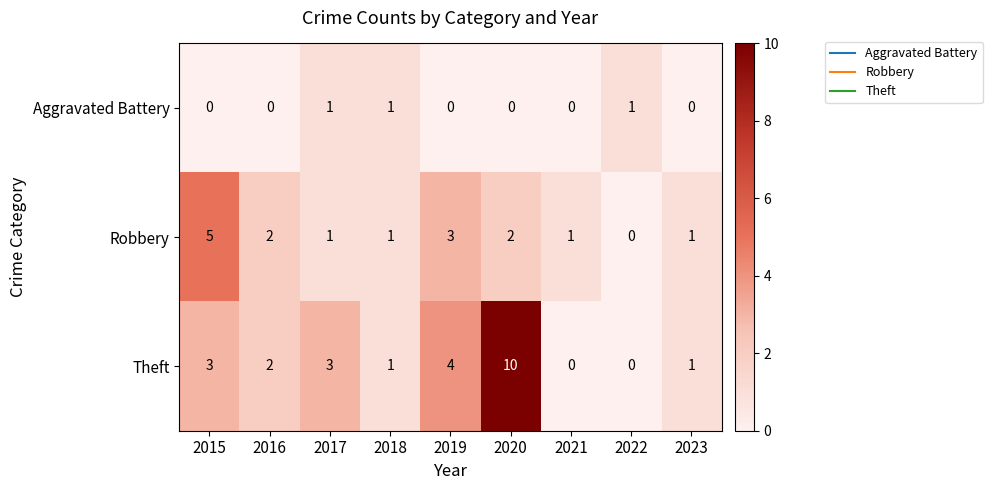

The value of Aggravated Battery at 2016 is 0. True or false?

True